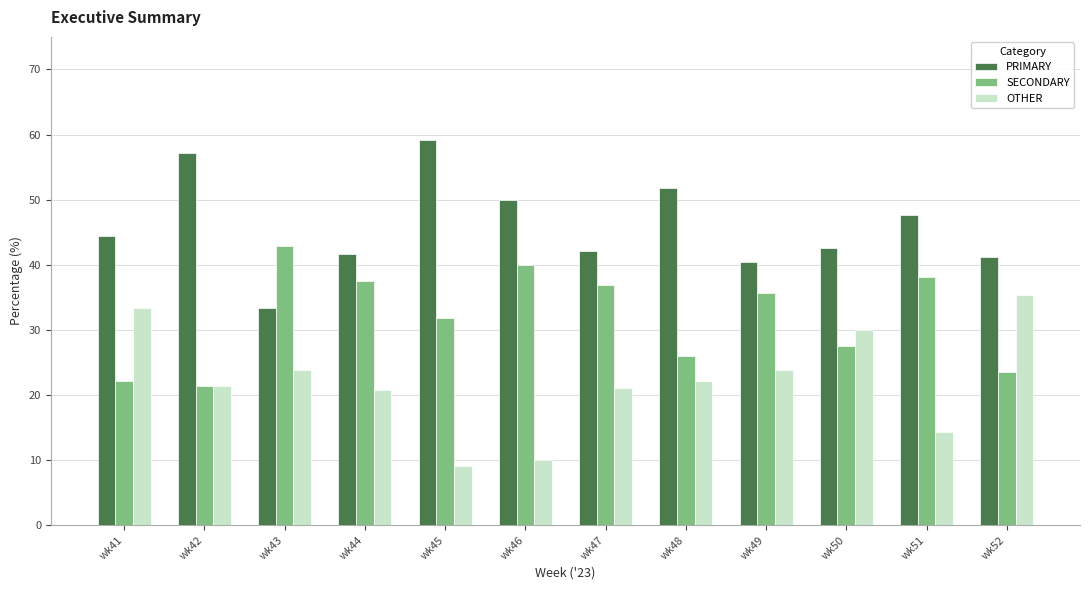

What is the sum of all SECONDARY values?

383.4